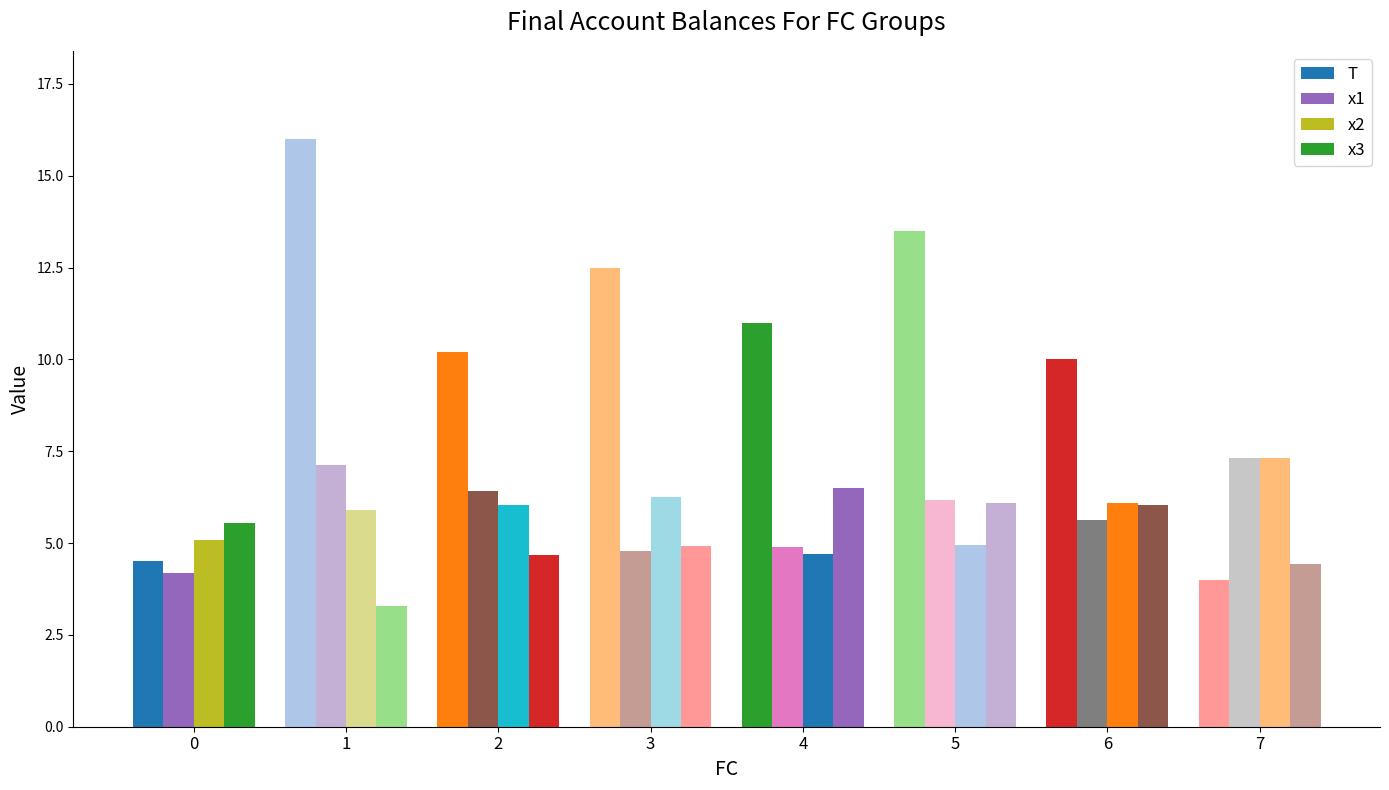

Reading left to right, transcribe all the data shown in this chart.

T: 0=4.5	1=16.0	2=10.2	3=12.5	4=11.0	5=13.5	6=10.0	7=4.0
x1: 0=4.2	1=7.1	2=6.4	3=4.8	4=4.9	5=6.2	6=5.6	7=7.3
x2: 0=5.1	1=5.9	2=6.0	3=6.3	4=4.7	5=4.9	6=6.1	7=7.3
x3: 0=5.5	1=3.3	2=4.7	3=4.9	4=6.5	5=6.1	6=6.0	7=4.4